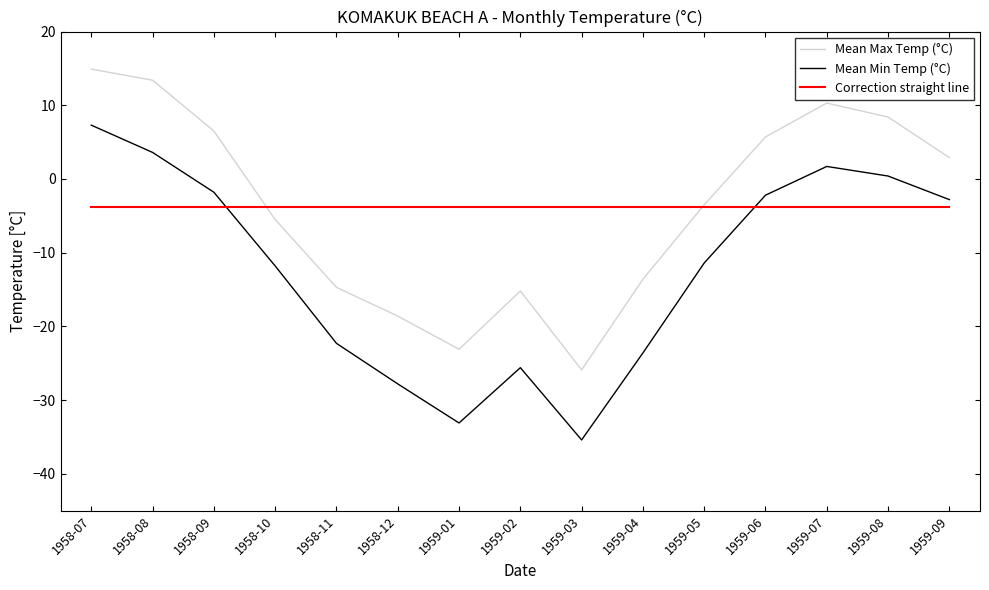

At 1959-03, list the series in order from largest to smallest.

Correction straight line, Mean Max Temp (°C), Mean Min Temp (°C)